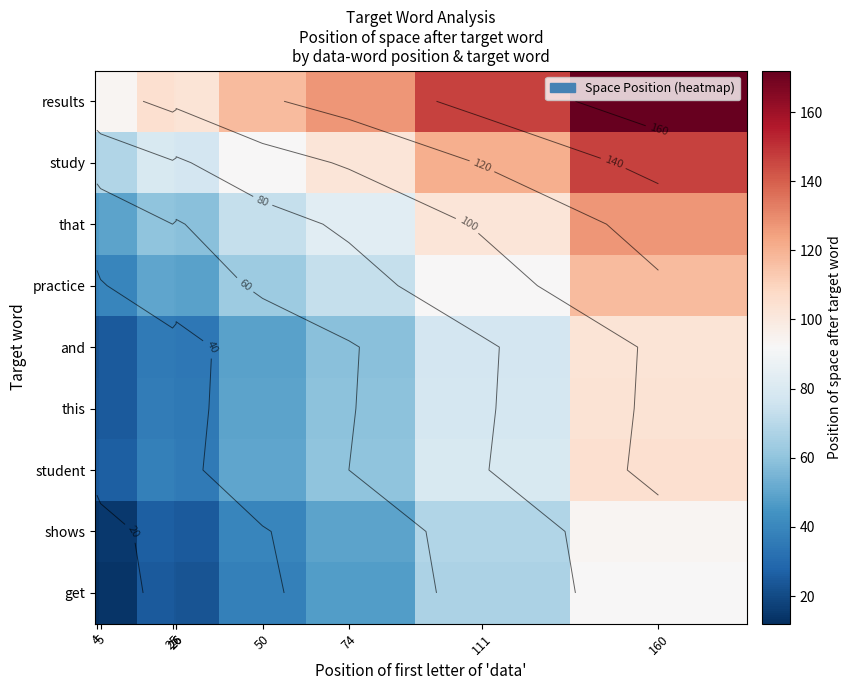

What is the total value across all series at 26?

443.5